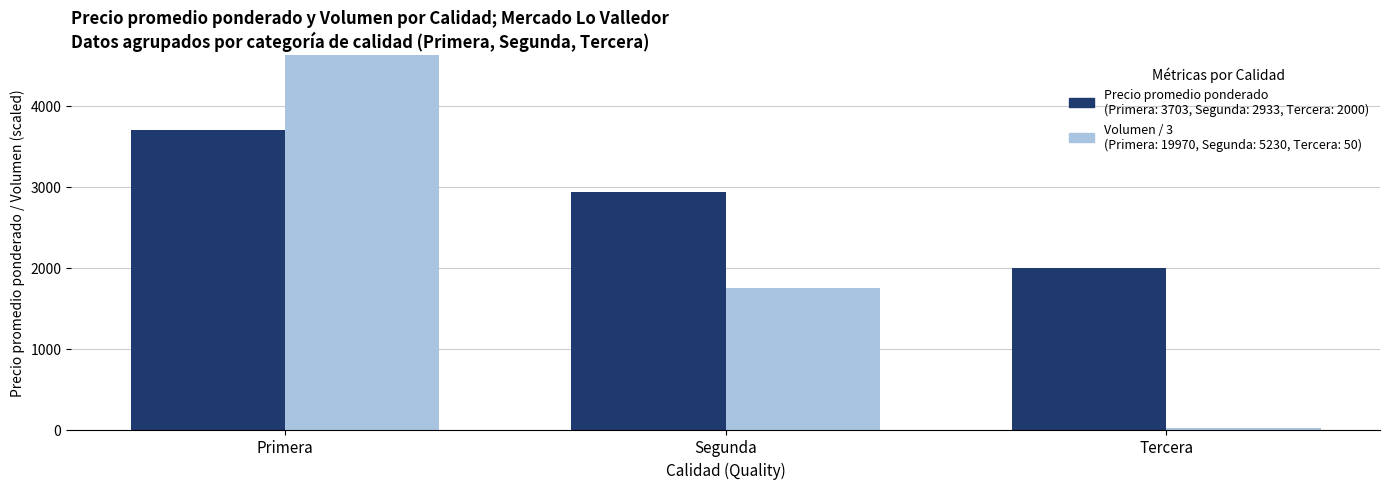

At how many categories does at least one series exceed 2713?

2